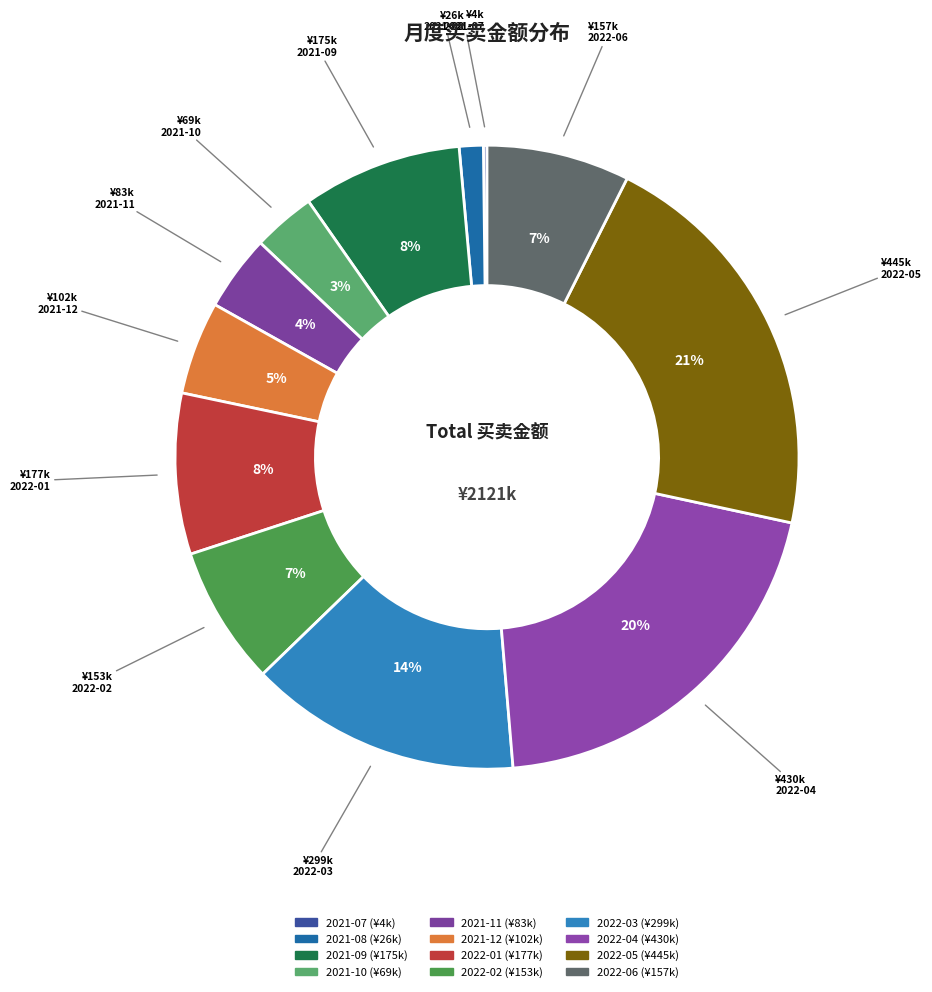

Rank the categories by value from highest to lowest.

2022-05, 2022-04, 2022-03, 2022-01, 2021-09, 2022-06, 2022-02, 2021-12, 2021-11, 2021-10, 2021-08, 2021-07